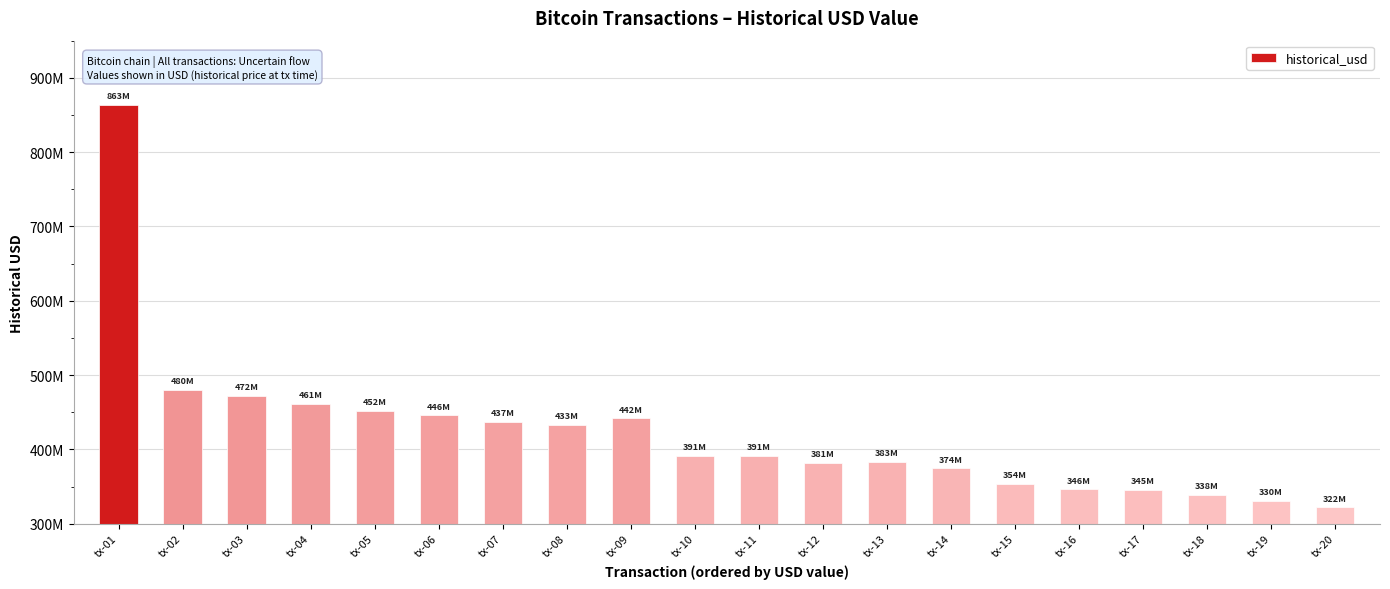

What is the difference between the maximum and second lowest values?

533152864.0